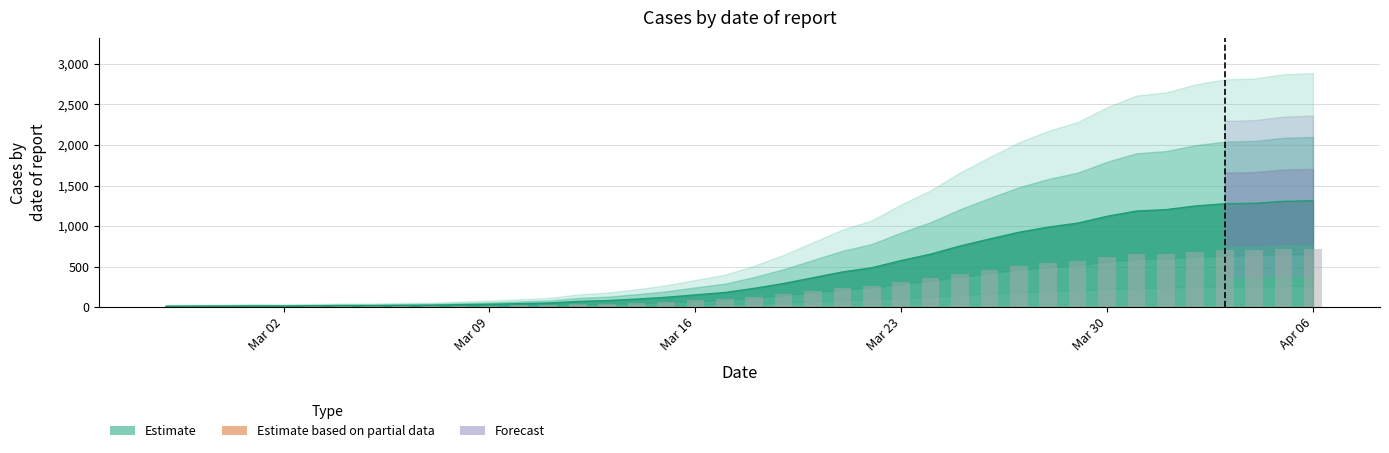

What is the ratio of the value at 2020-03-02 to the value at 2020-03-19?

0.1